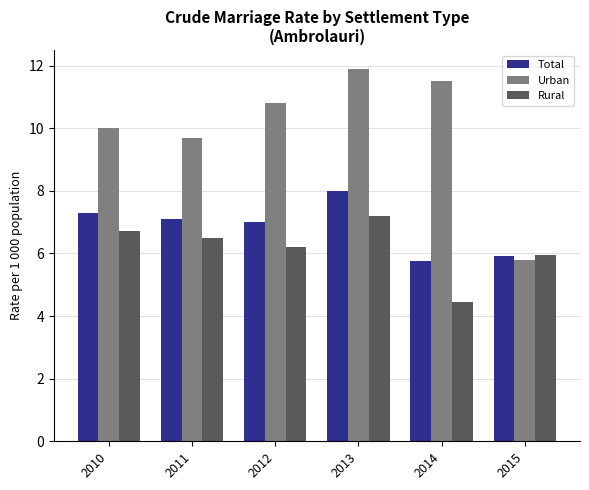

Is the value of Total at 2011 greater than the value of Urban at 2011?

No